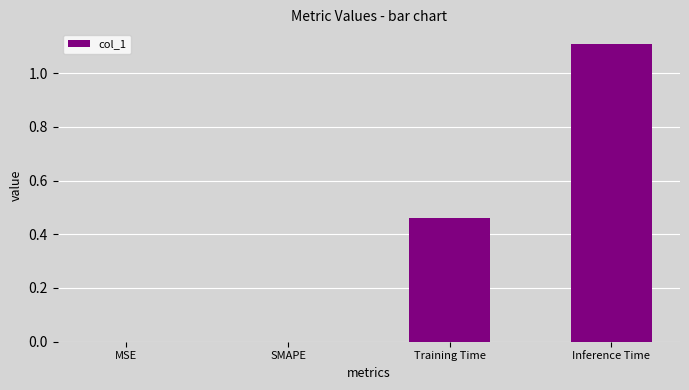

Are the bars grouped side by side (vs. stacked)?

No